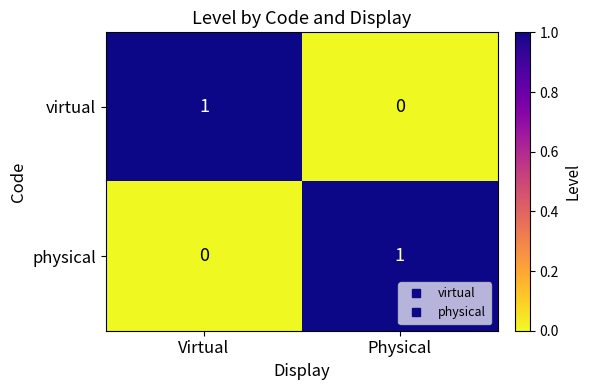

Rank the series at Virtual from highest to lowest value.

virtual, physical